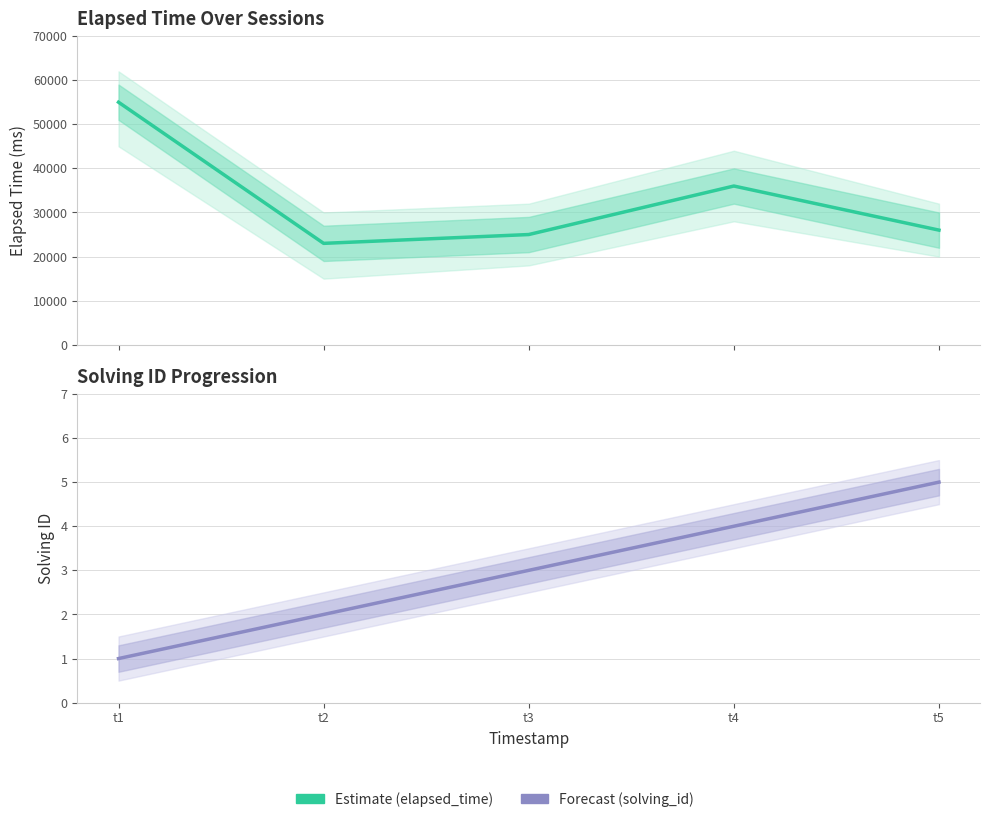

List the series in order of their peak value, highest first.

Estimate (elapsed_time), Forecast (solving_id)